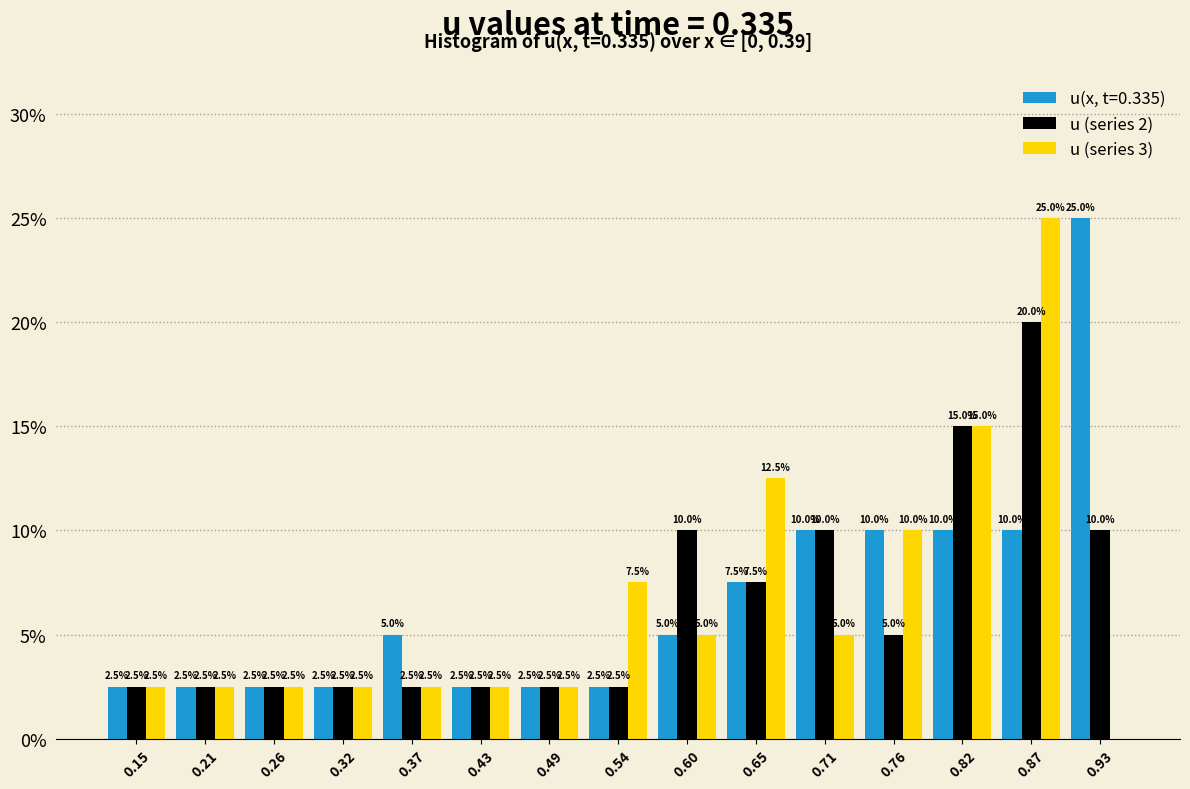

In the u (series 3) series, which range on the x-axis has the tallest bar?

0.85 to 0.90